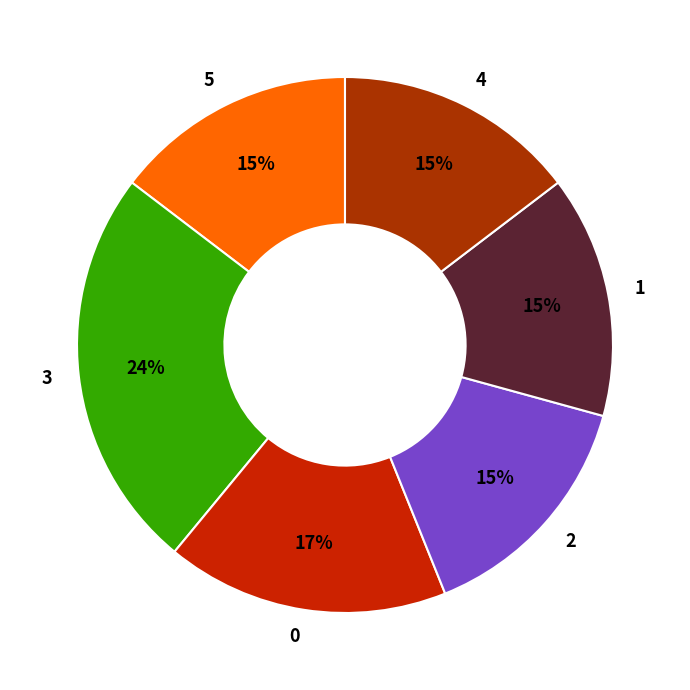

What percentage is the 4 slice, to the nearest percent?

15%